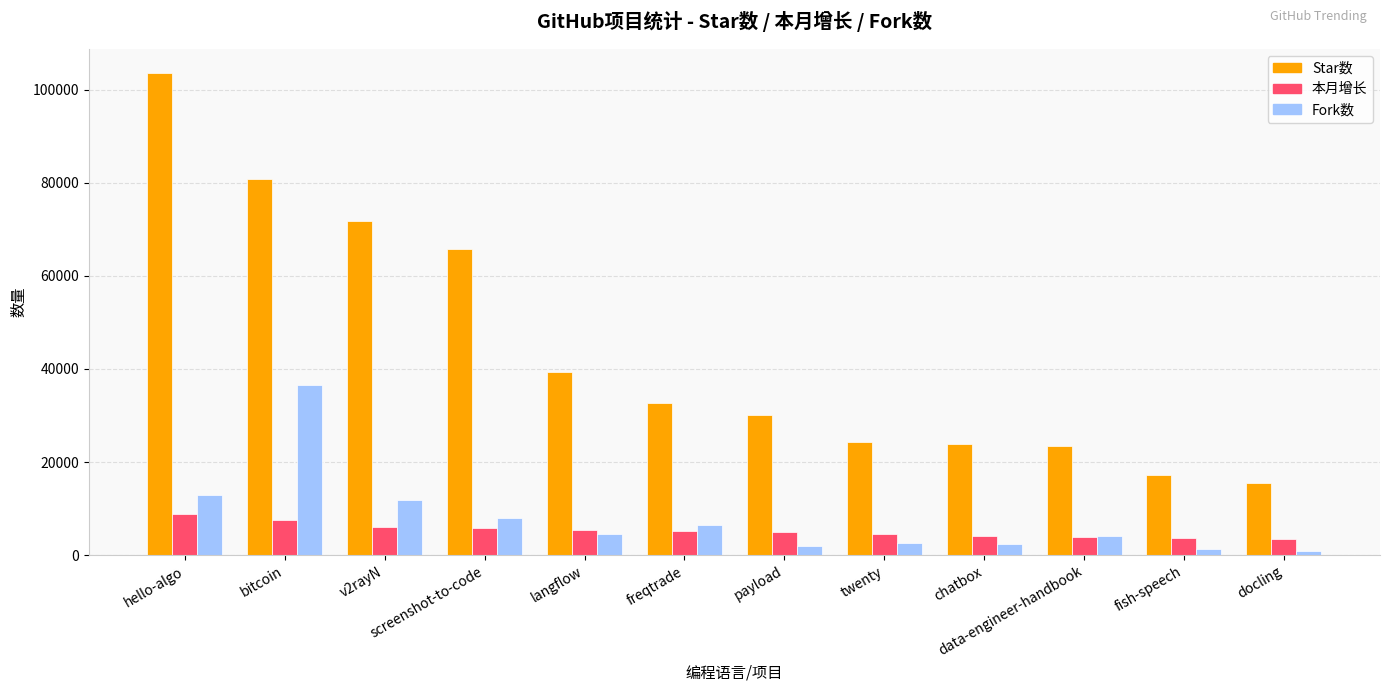

What is the difference between the Star数 values at screenshot-to-code and hello-algo?

37891